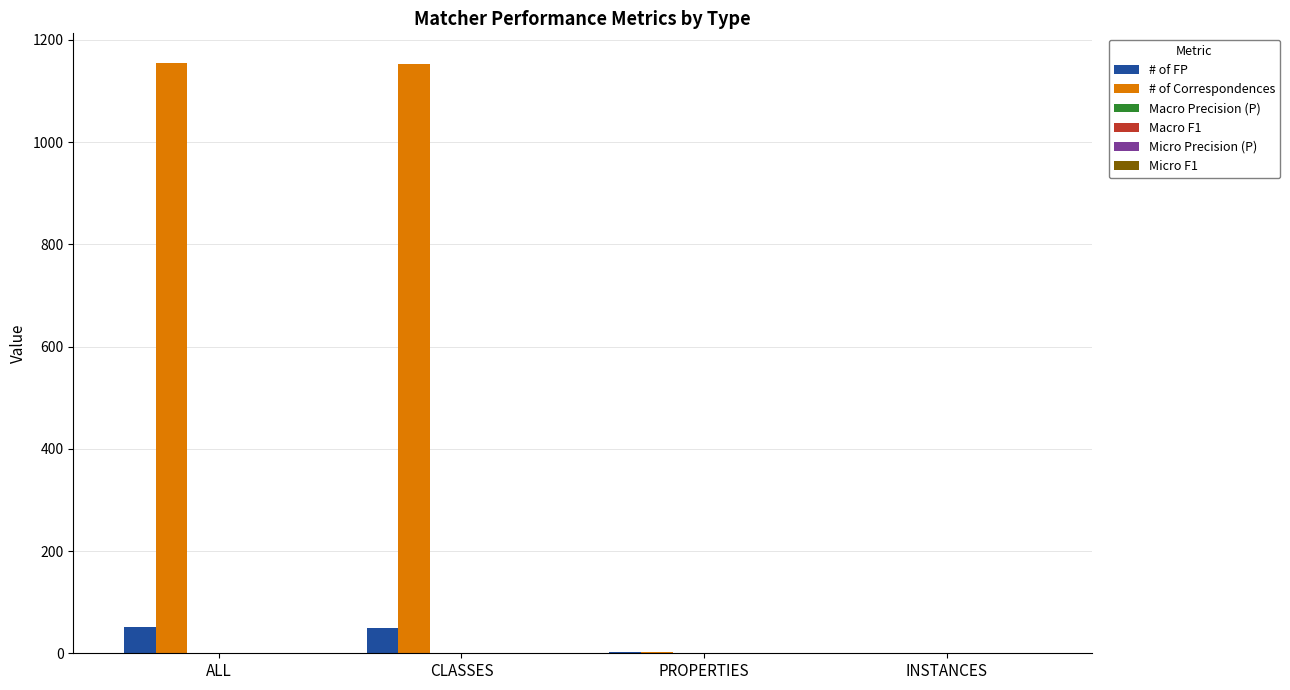

Count the number of data series in this chart.

6